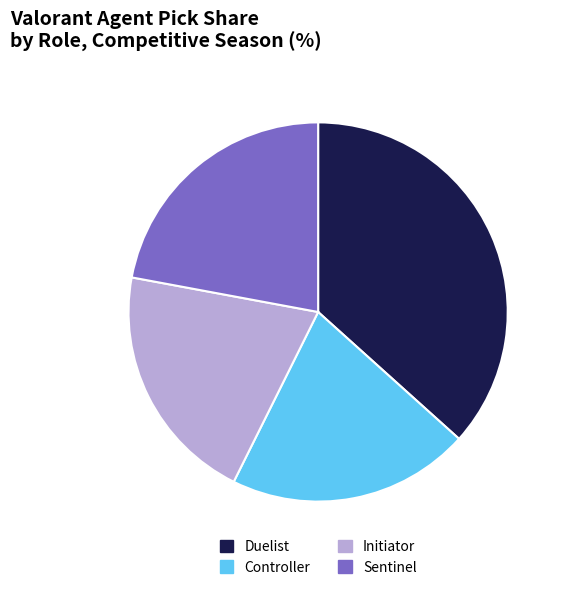

Is Controller the majority of the pie?

No